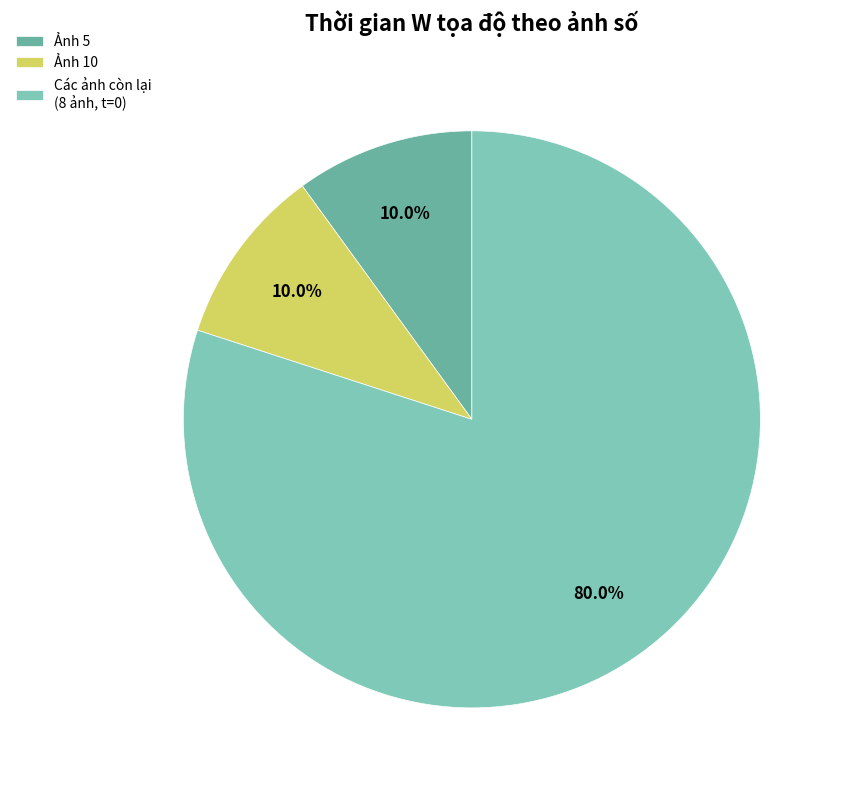

How many slices are in this pie chart?

3